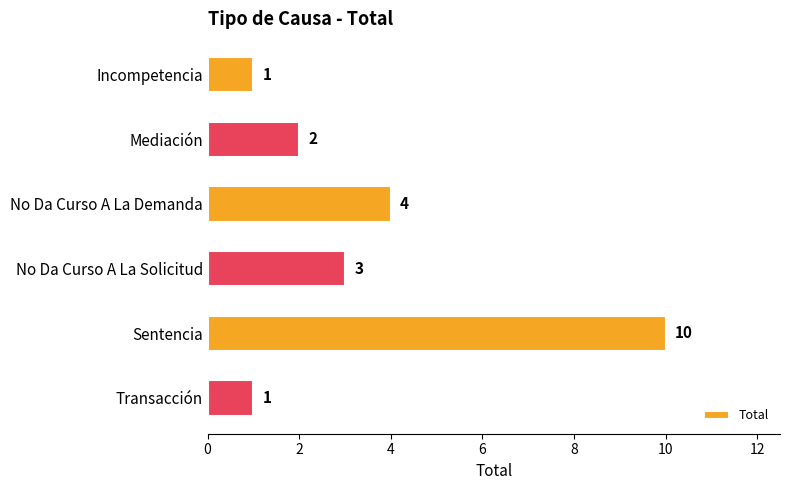

True or false: the data shows 16 at Sentencia.

False